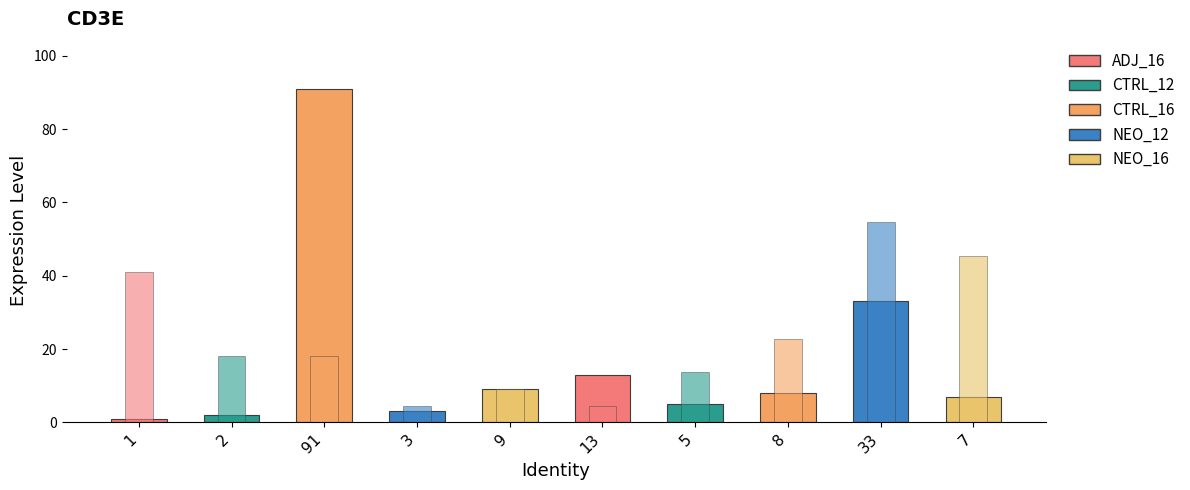

Reading left to right, transcribe all the data shown in this chart.

id: 1.0	2.0	91.0	3.0	9.0	13.0	5.0	8.0	33.0	7.0
json_length: 40.9	18.2	18.2	4.5	9.1	4.5	13.6	22.8	54.6	45.5